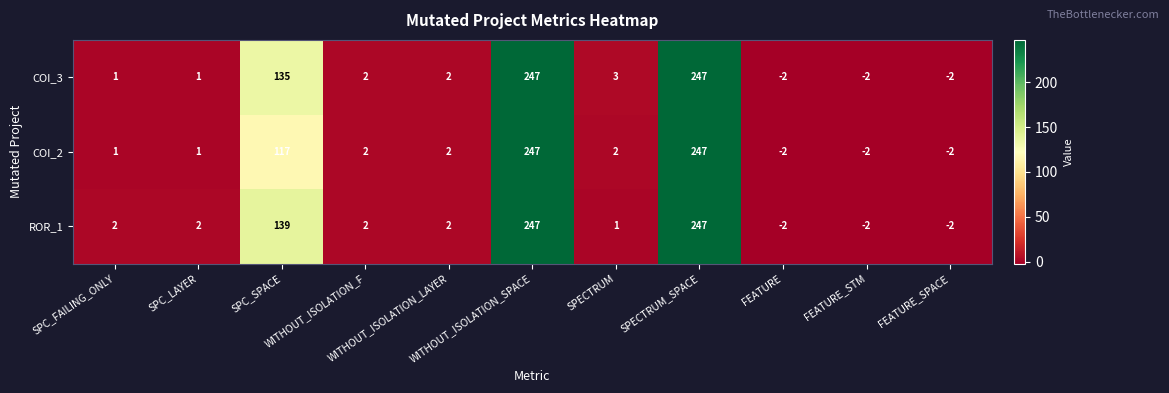

What is the sum of all COI_3 values?

632